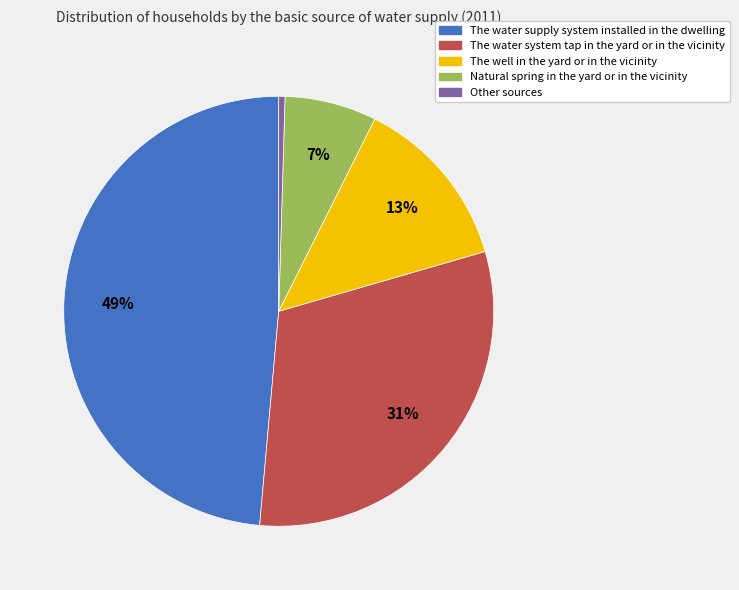

Which has a higher value, Natural spring in the yard or in the vicinity or The water supply system installed in the dwelling?

The water supply system installed in the dwelling